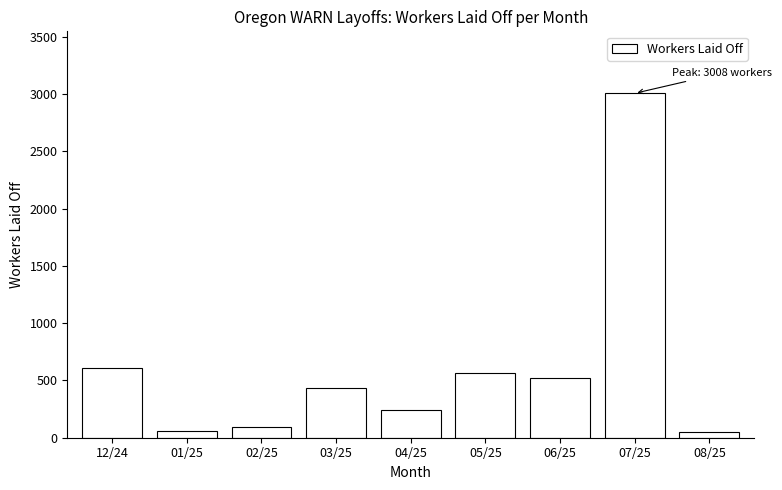

What is the value of the 6th bar from the left?

568